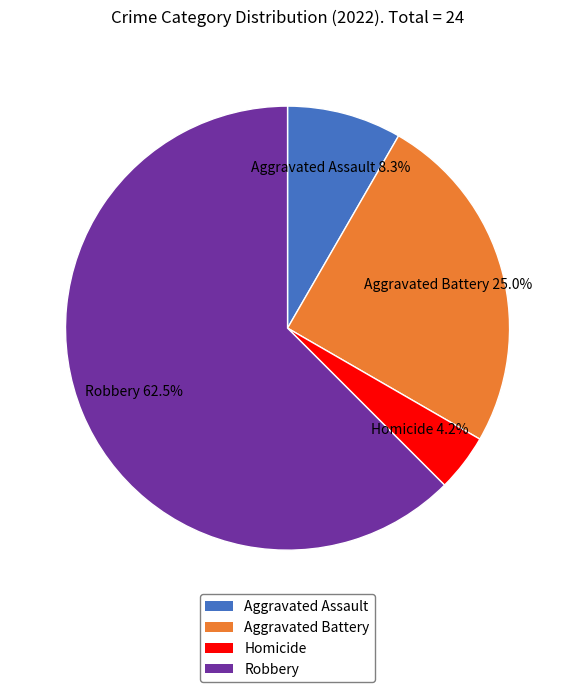

Is there any slice that represents more than half of the pie?

Yes